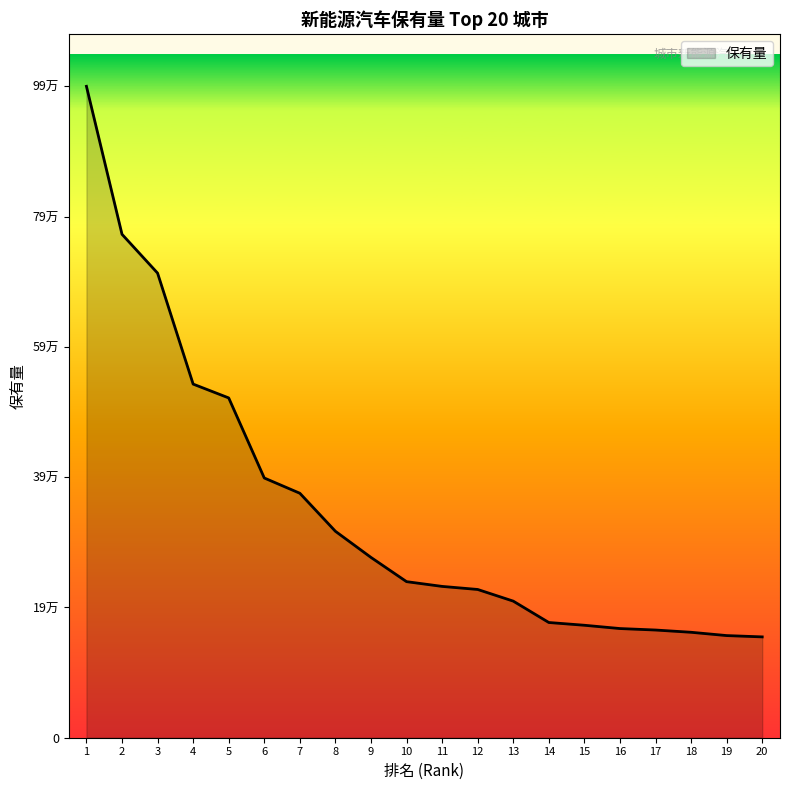

What is the average value?

348589